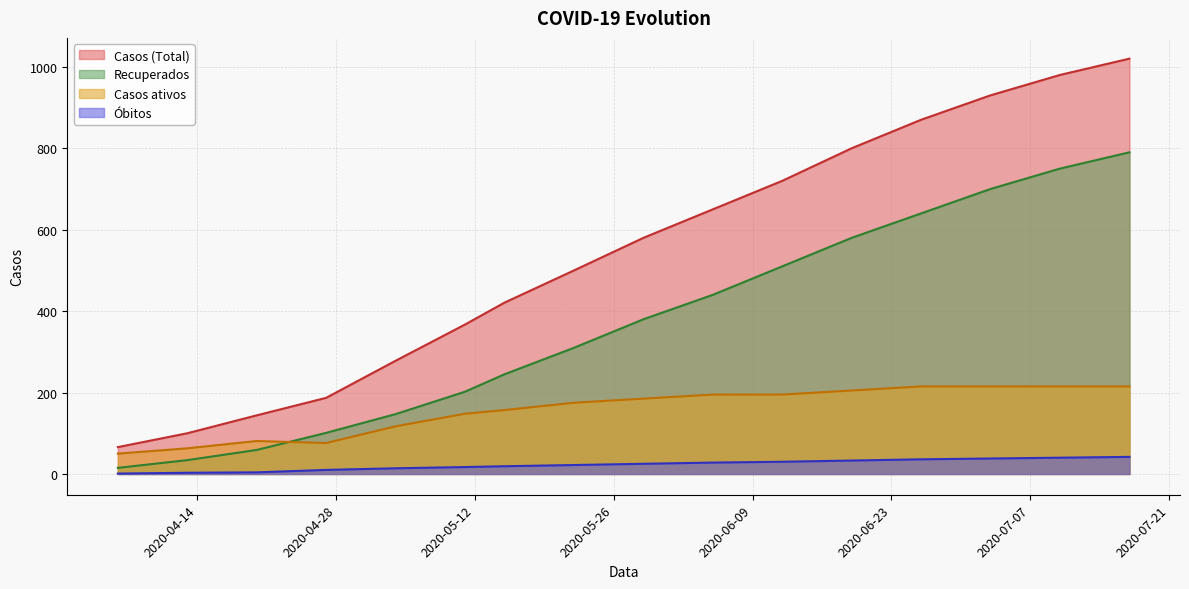

Which series has the largest total across all categories?

Casos (Total)